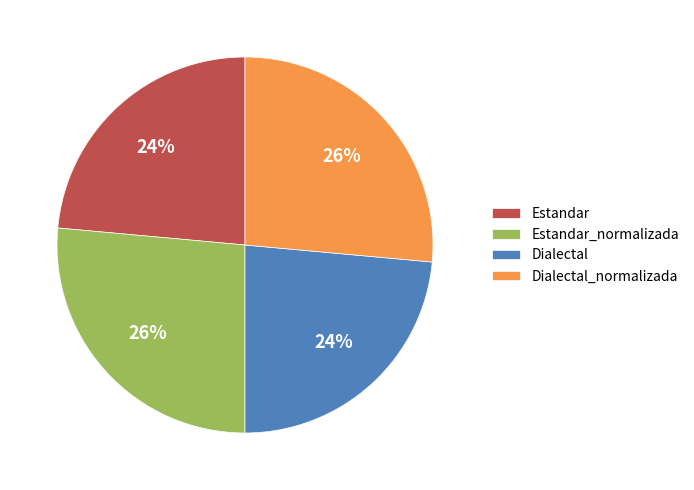

Is it true that Estandar is 24% of the pie?

True